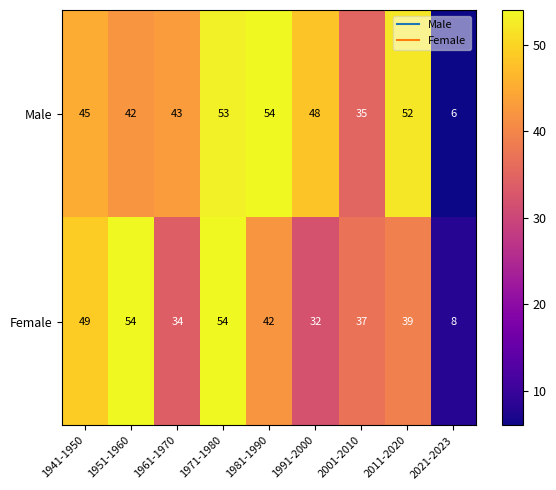

The value of Female at 1941-1950 is 49. True or false?

True